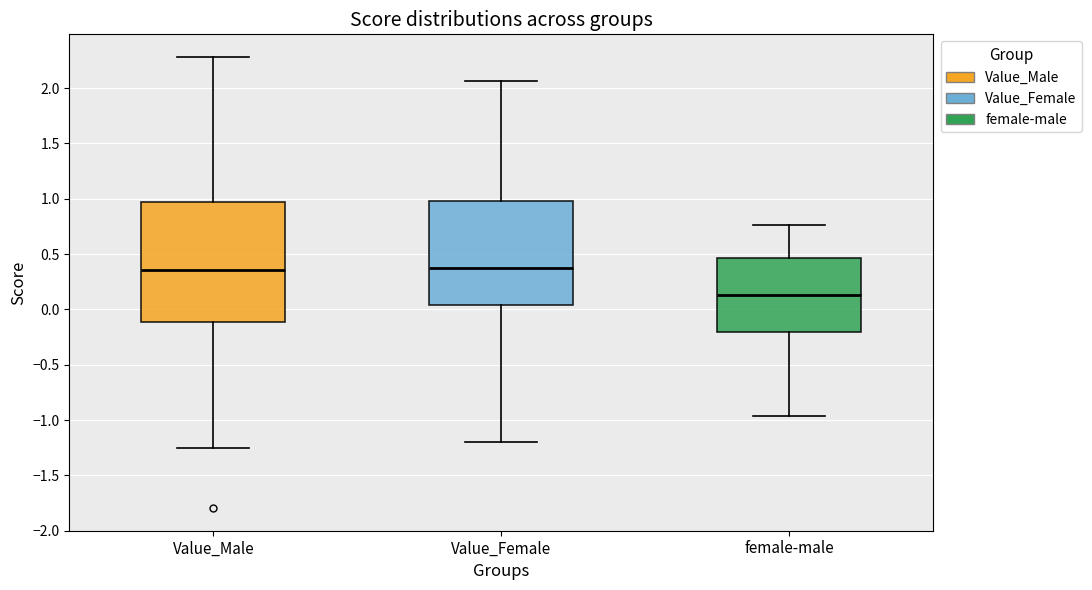

Reading left to right, transcribe this box plot: for each box, give where its median line is, the range the box spans, and where its two whiskers end, as read against the y-axis. The values are not printed on the chart, so give them approximately, as read against the axis.

Value_Male: median 0.35, box -0.10 to 0.95, whiskers -1.25 to 2.30
Value_Female: median 0.35, box 0.05 to 1.00, whiskers -1.20 to 2.05
female-male: median 0.15, box -0.20 to 0.45, whiskers -0.95 to 0.75